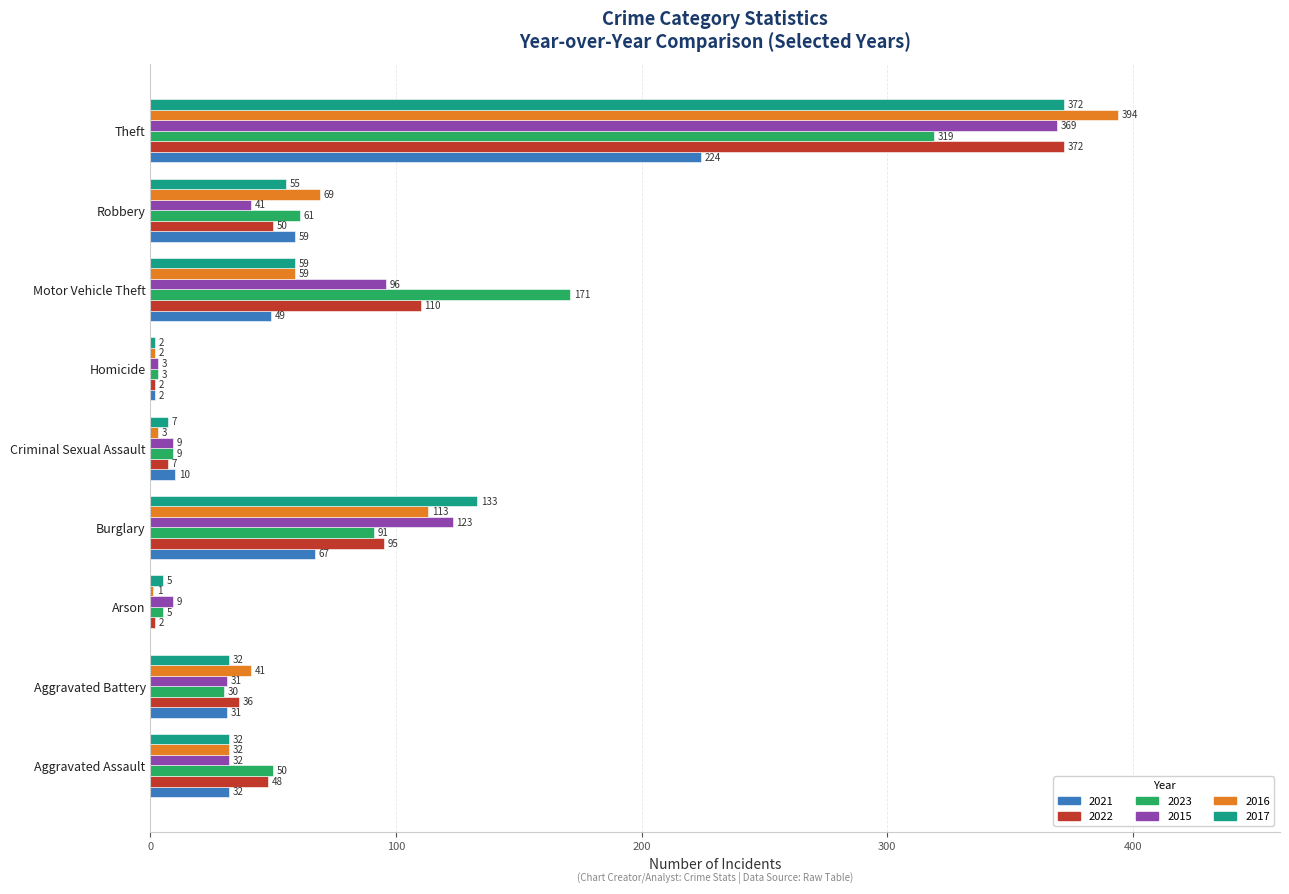

Count the number of data series in this chart.

6